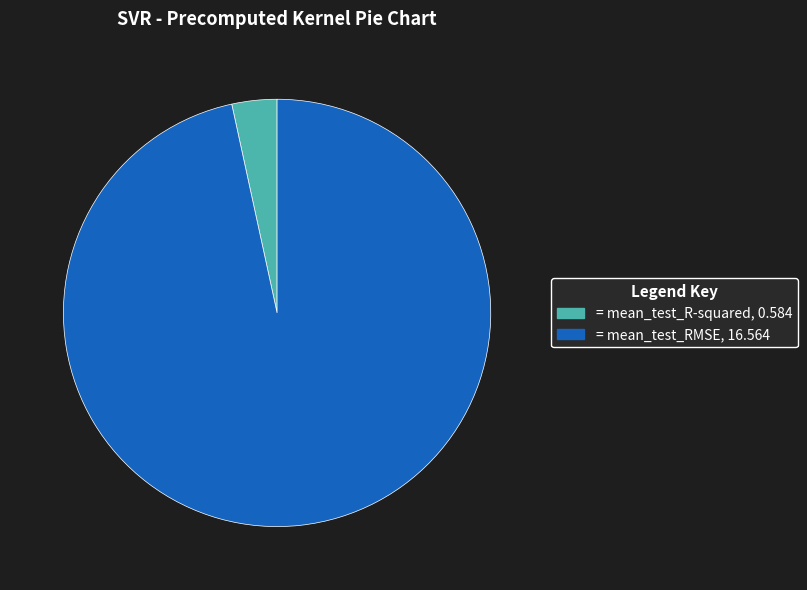

Is there any slice that represents more than half of the pie?

Yes